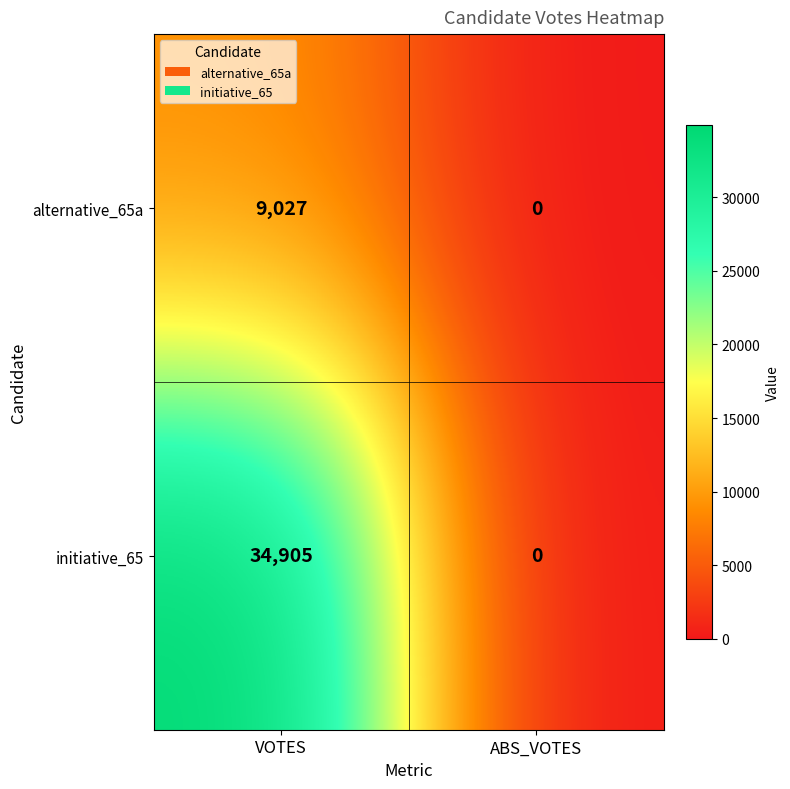

What is the sum of the alternative_65a values at VOTES and ABS_VOTES?

9027